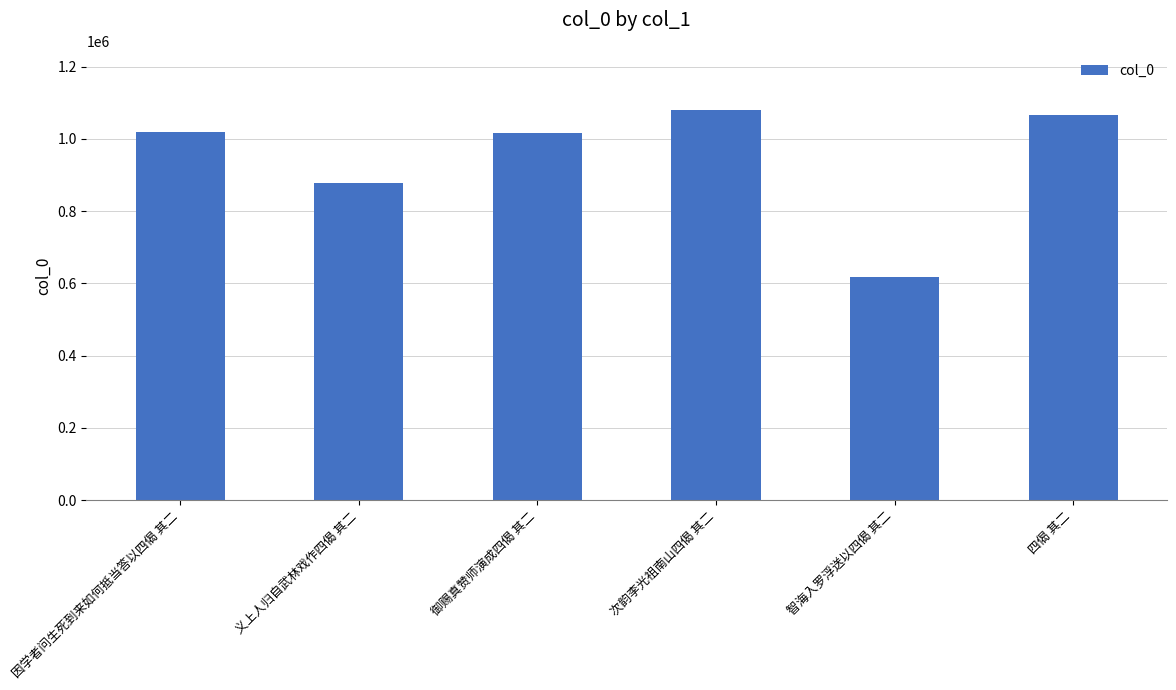

How many bars are there in total?

6